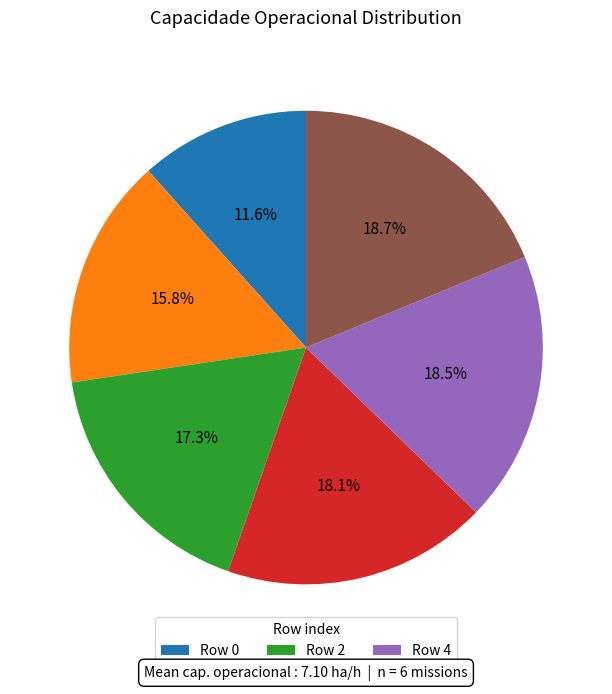

To the nearest percent, what is the difference between the largest and smallest slice percentages?

7%